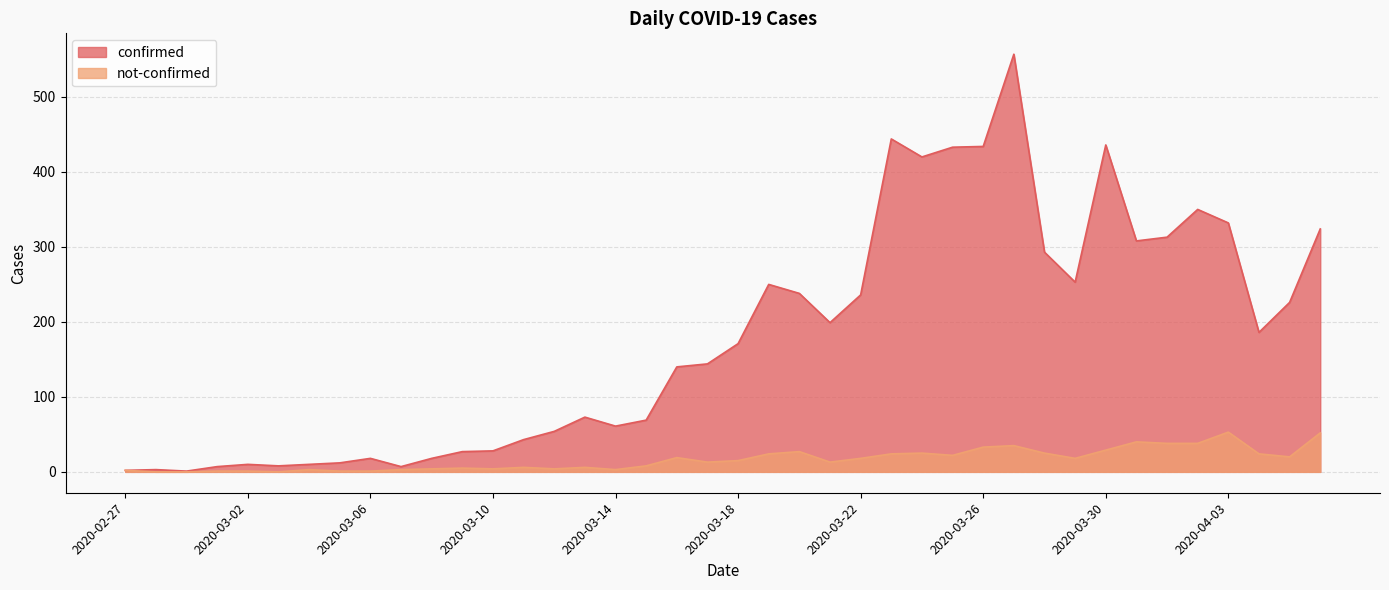

How many lines are shown in the chart?

2